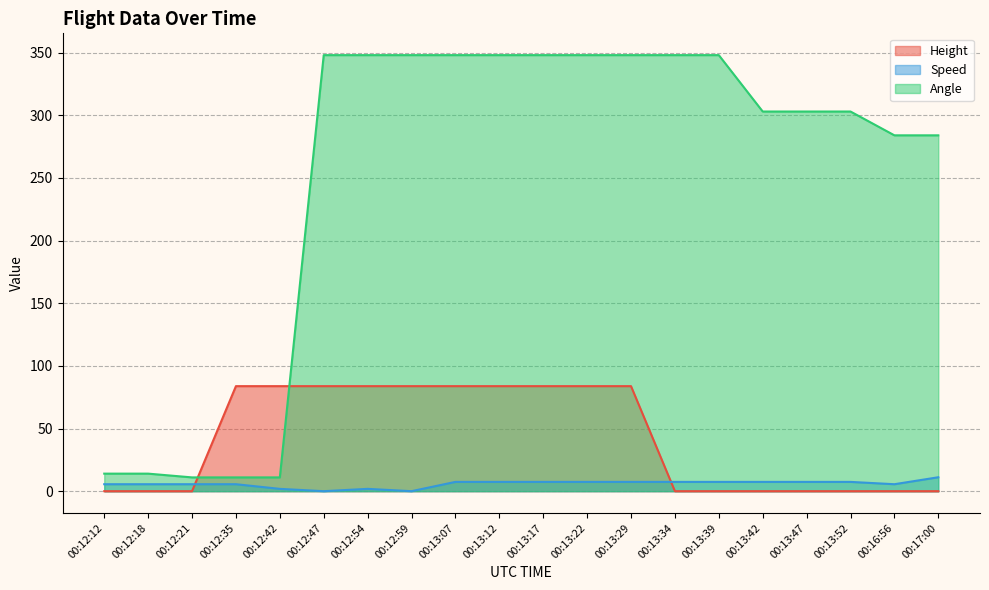

What position from the right is 00:12:42?

16